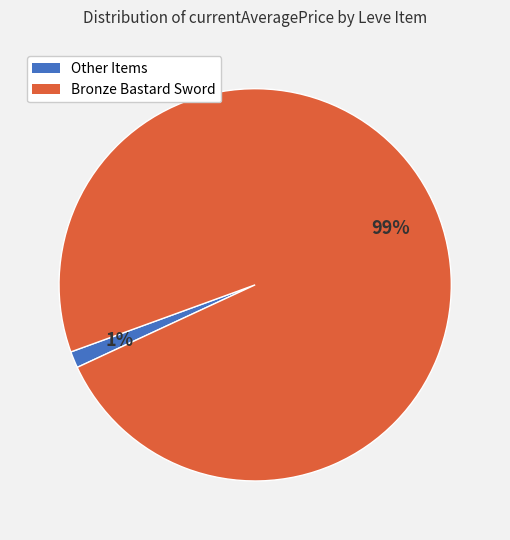

Is there a majority slice in this chart?

Yes